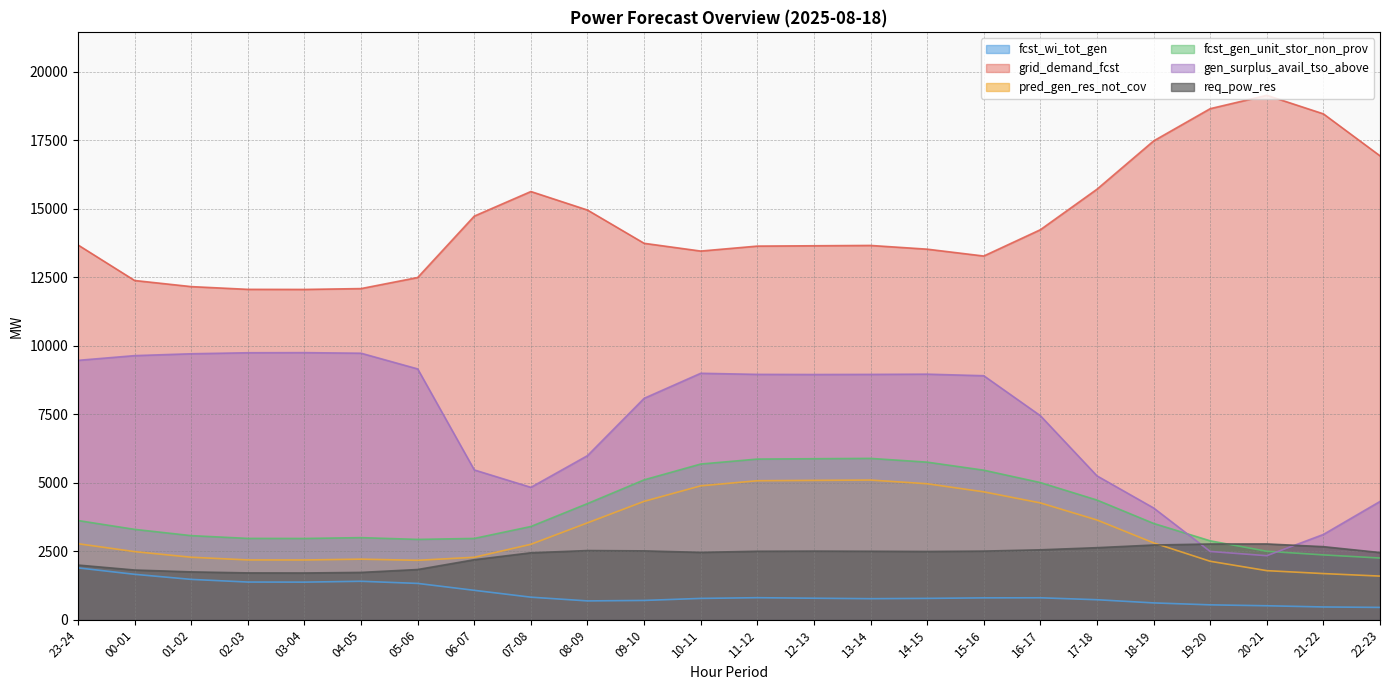

How many categories are shown in the chart?

24